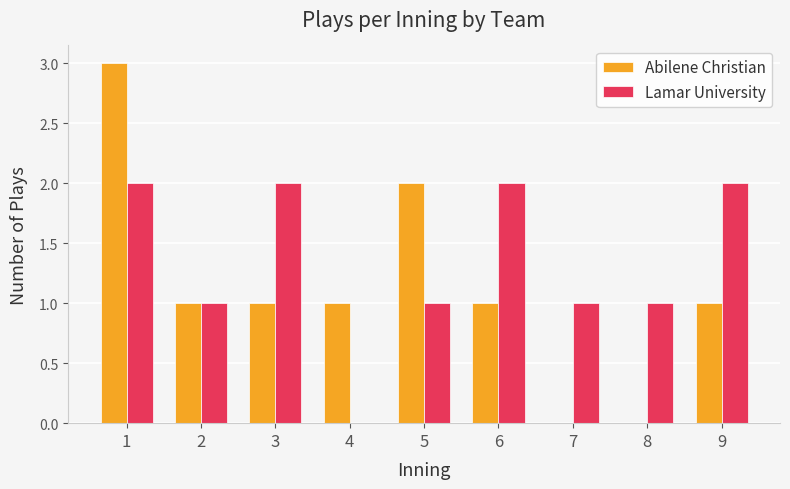

The value of Abilene Christian at 6 is 1. True or false?

True